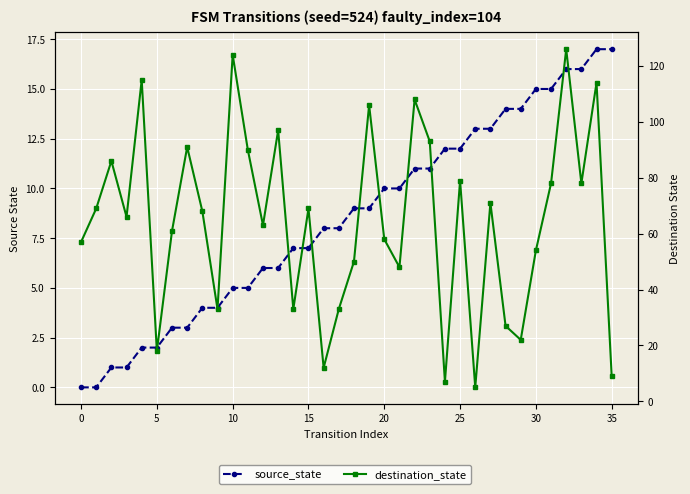

At which label is source_state closest to 8?

16